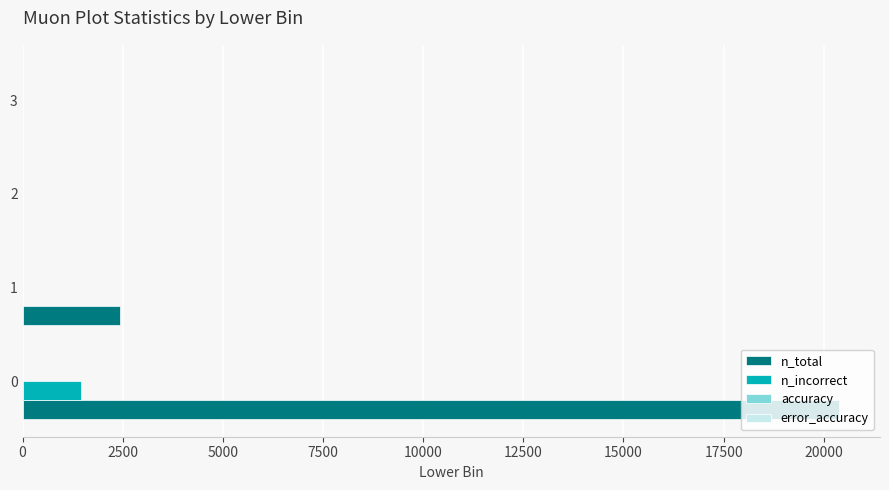

Which series has the largest total across all categories?

n_total